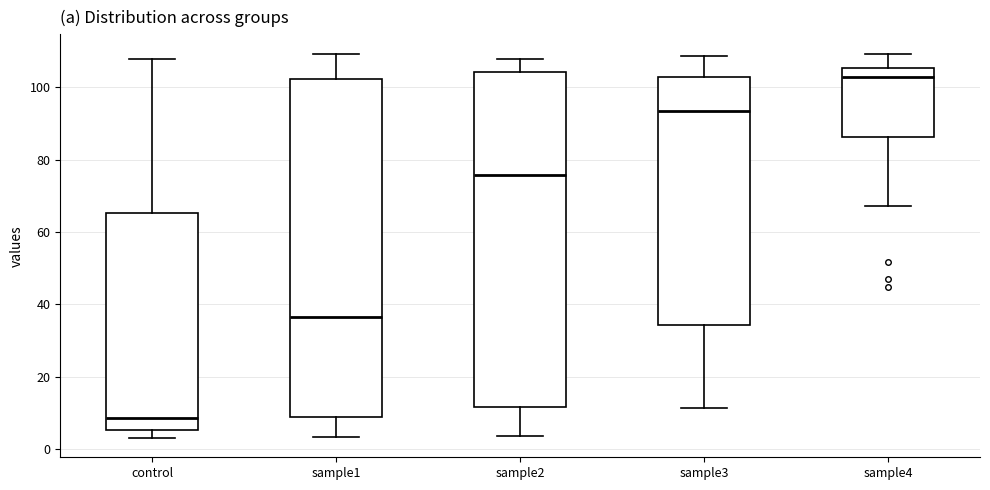

Reading left to right, read every box against the y-axis: the position of its median line, the range the box covers, and the ends of its whiskers. The values are not printed on the chart, so give them approximately, as read against the axis.

control: median 8, box 6 to 66, whiskers 4 to 108
sample1: median 36, box 8 to 102, whiskers 4 to 110
sample2: median 76, box 12 to 104, whiskers 4 to 108
sample3: median 94, box 34 to 102, whiskers 12 to 108
sample4: median 102, box 86 to 106, whiskers 68 to 110